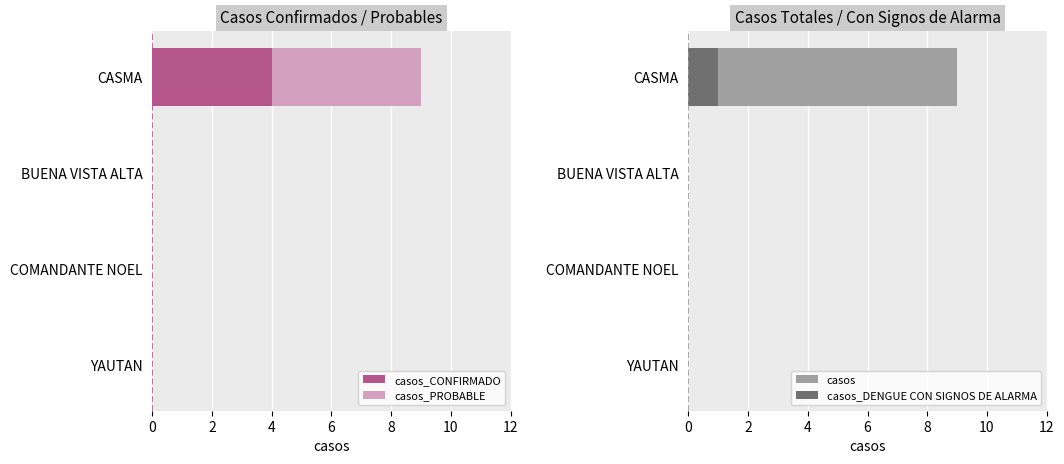

What are all the series names shown in the legend?

casos_CONFIRMADO, casos_PROBABLE, casos, casos_DENGUE CON SIGNOS DE ALARMA